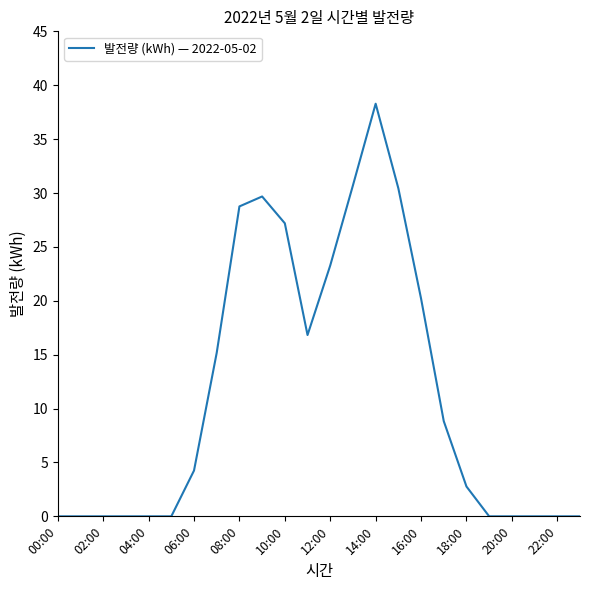

What is the greatest value displayed?

38.3